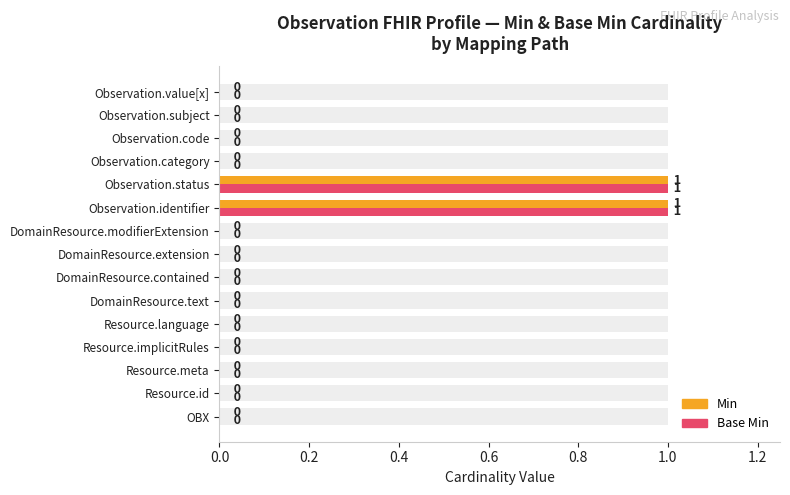

At how many categories does at least one series exceed 0?

2